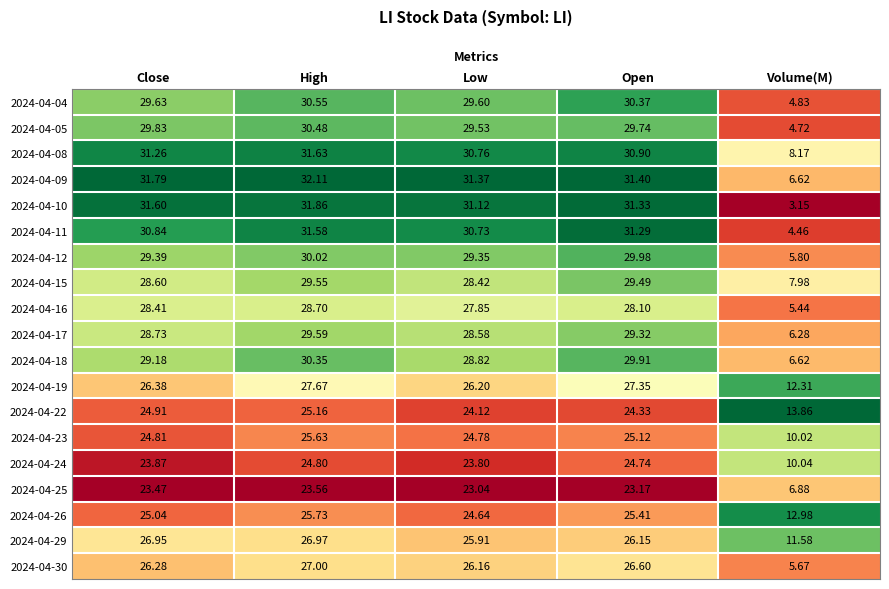

Rank the categories by 2024-04-08 value from lowest to highest.

Volume(M), Low, Open, Close, High